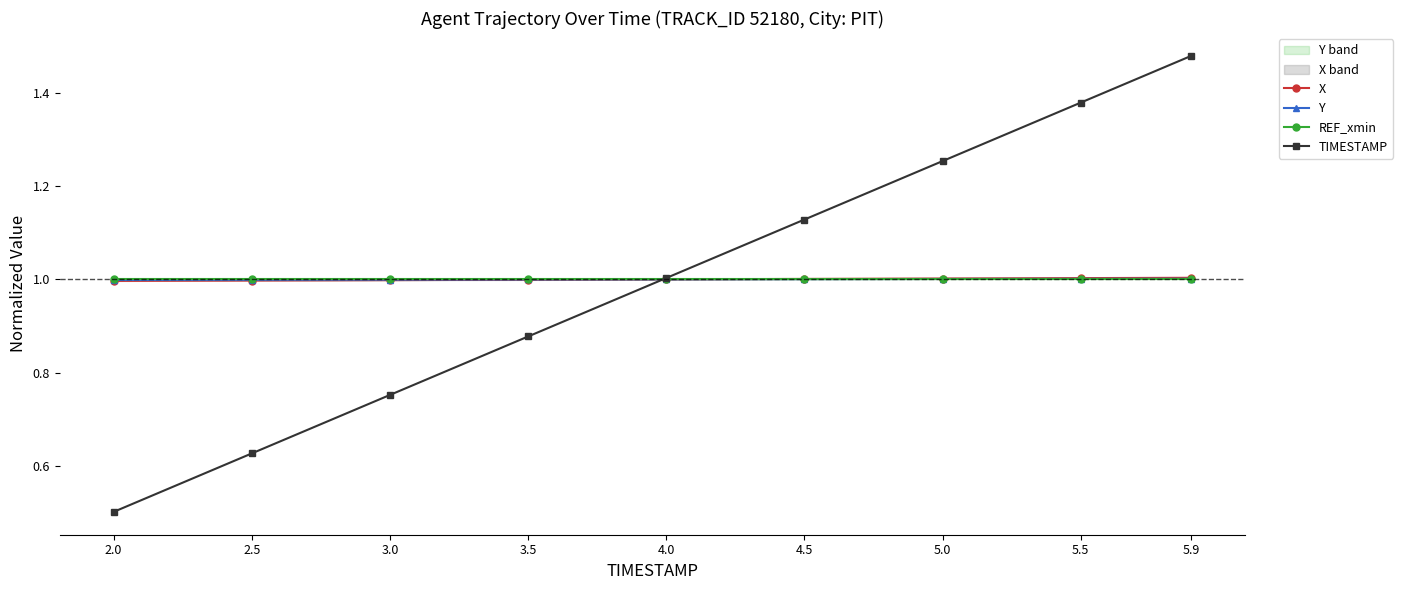

Is the value of X at 4.0 greater than the value of REF_xmin at 5.0?

Yes